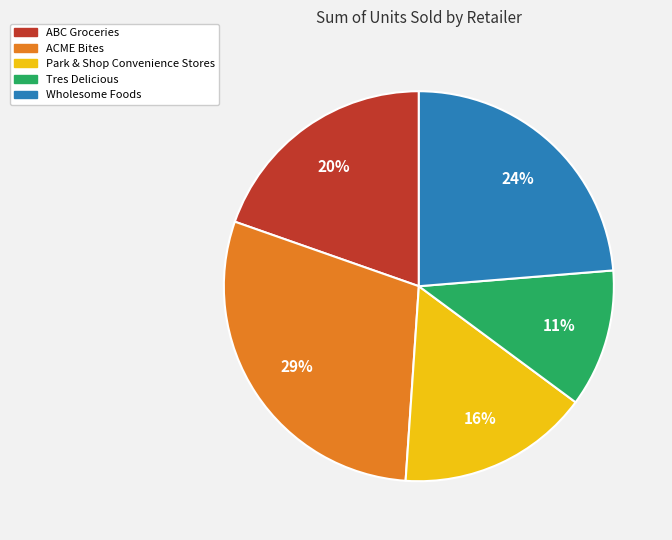

To the nearest percent, what is the difference between the largest and smallest slice percentages?

18%